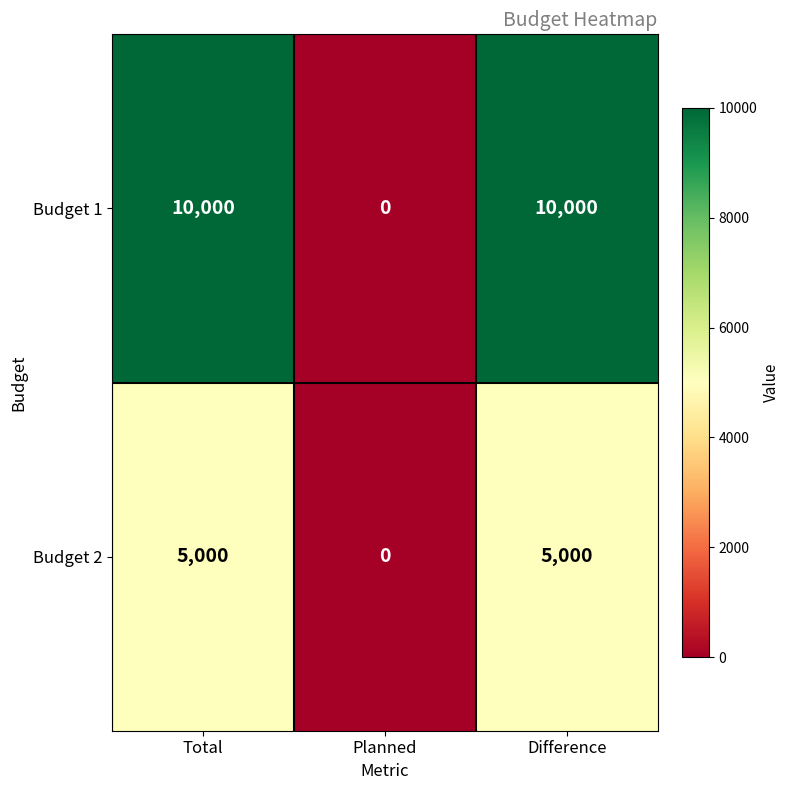

What is the total value across all series at Total?

15000